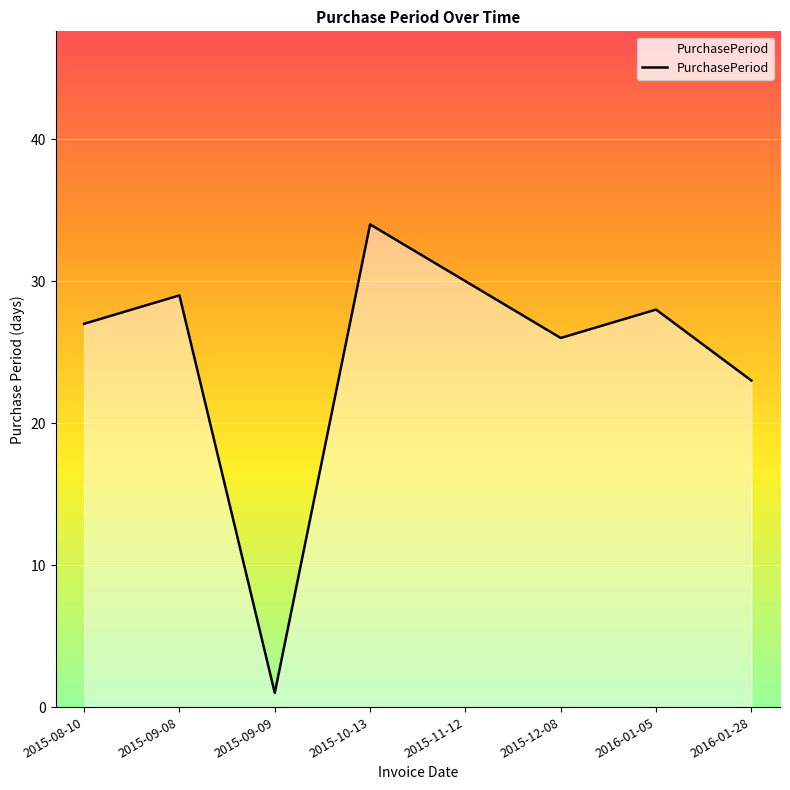

List the labels in order of value, largest first.

2015-10-13, 2015-11-12, 2015-09-08, 2016-01-05, 2015-08-10, 2015-12-08, 2016-01-28, 2015-09-09